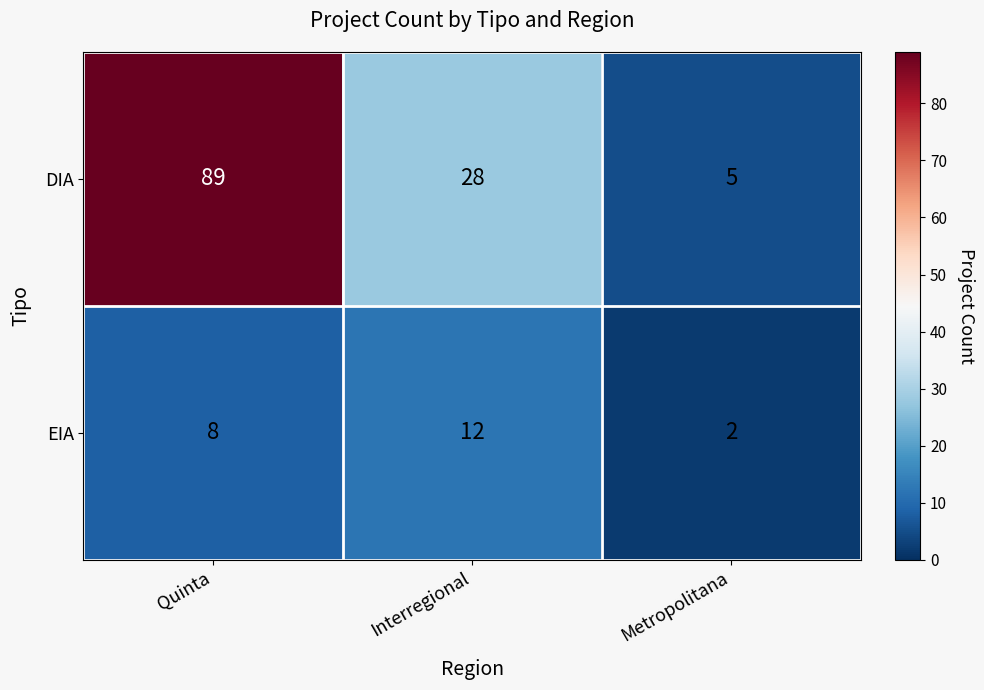

Rank the series at Interregional from highest to lowest value.

DIA, EIA